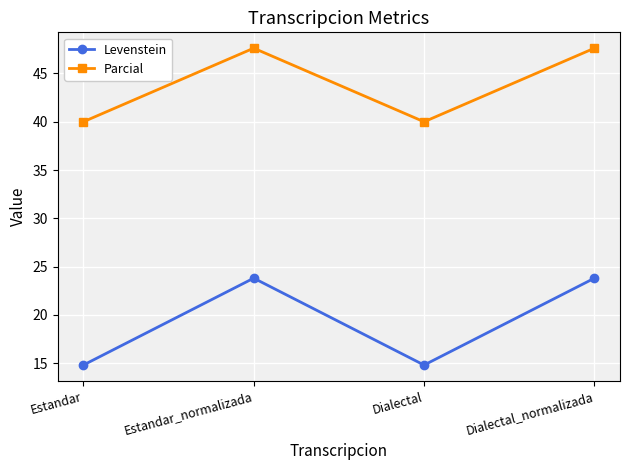

Reading right to left, list all the values displayed in this chart.

Levenstein: Dialectal_normalizada=23.8	Dialectal=14.8	Estandar_normalizada=23.8	Estandar=14.8
Parcial: Dialectal_normalizada=47.6	Dialectal=40.0	Estandar_normalizada=47.6	Estandar=40.0